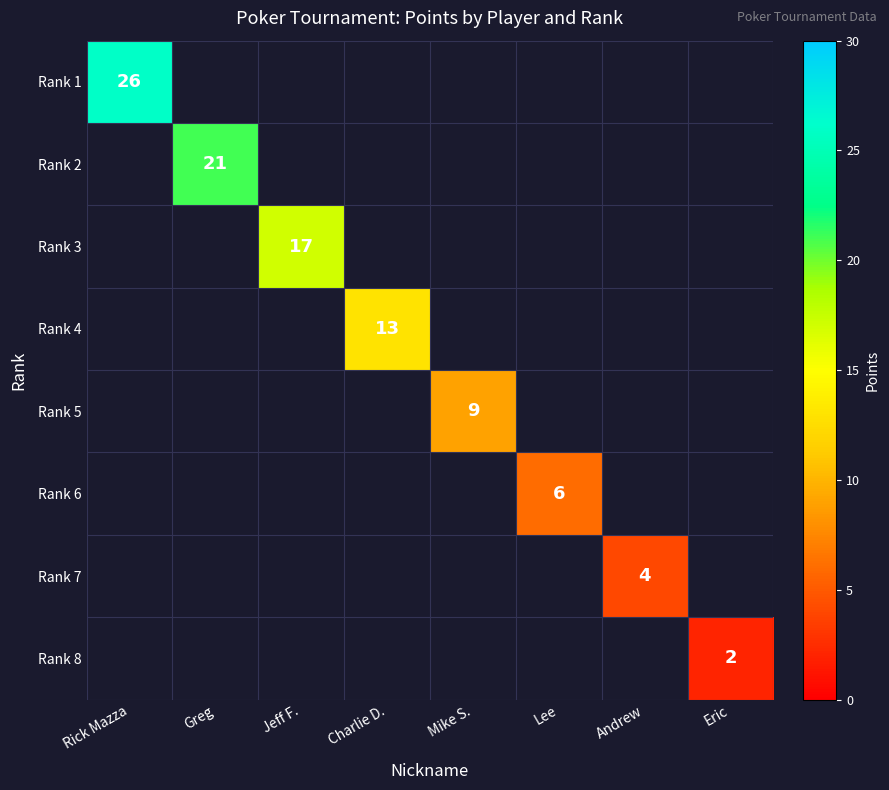

The value of Rank 4 at Charlie D. is 3. True or false?

False